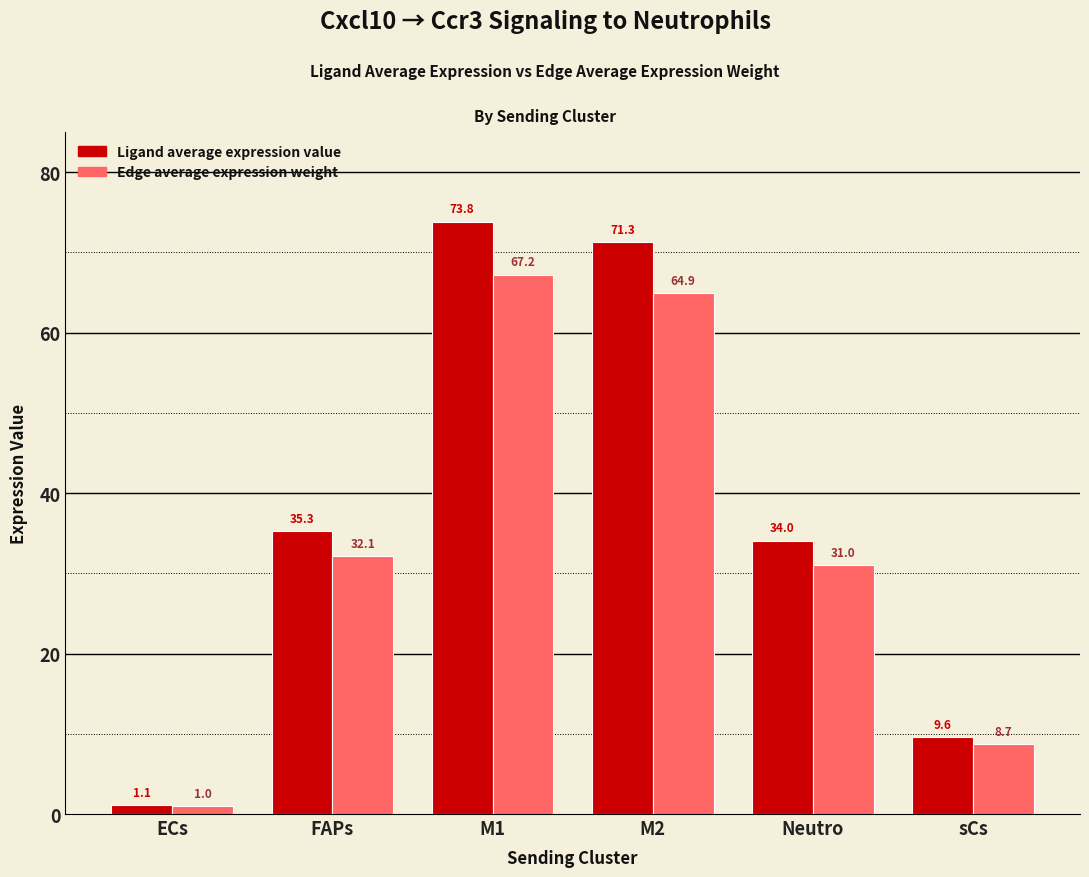

True or false: Edge average expression weight has a value of 41.9 at M2.

False